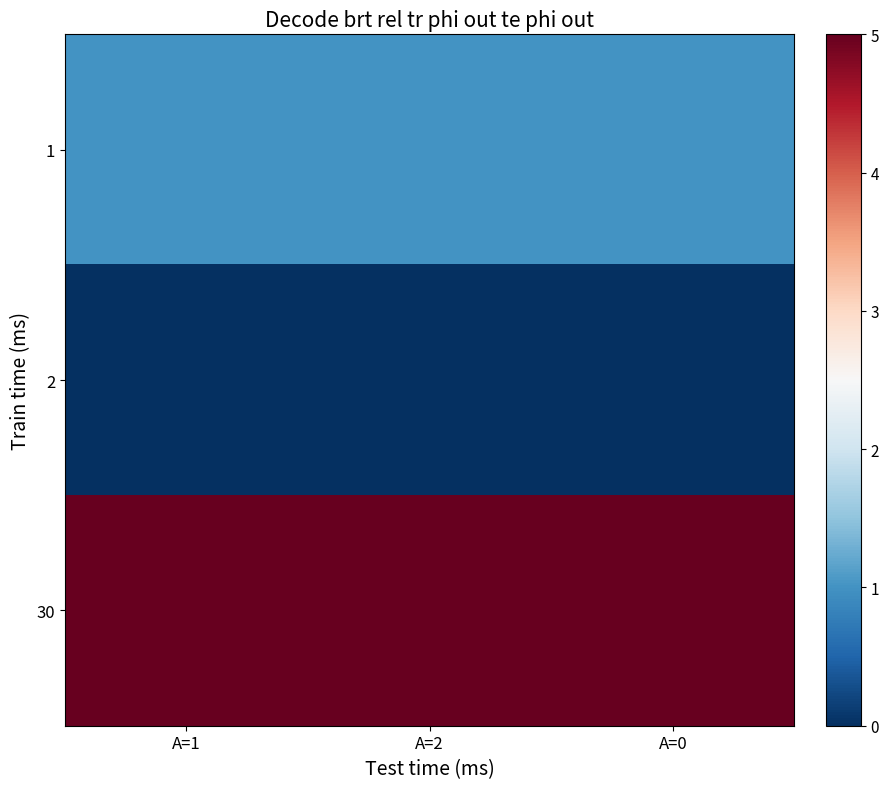

List the series in order of their peak value, highest first.

30, 1, 2